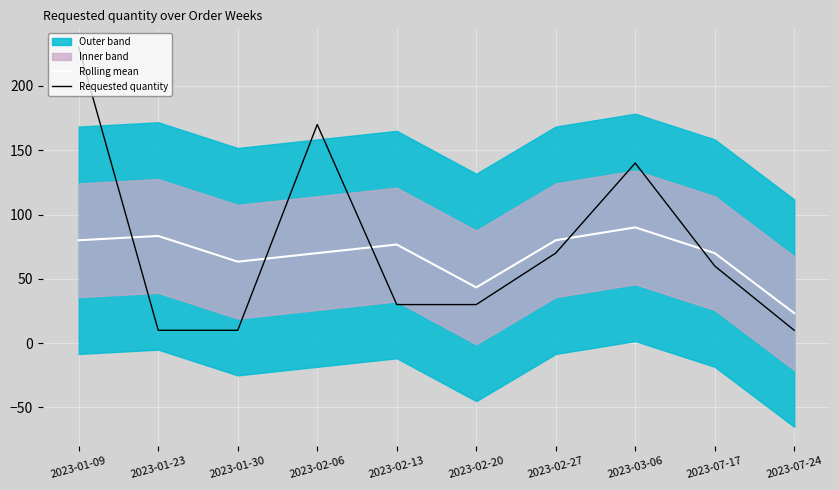

The Rolling mean series shows 70.0 at 2023-02-06. True or false?

True